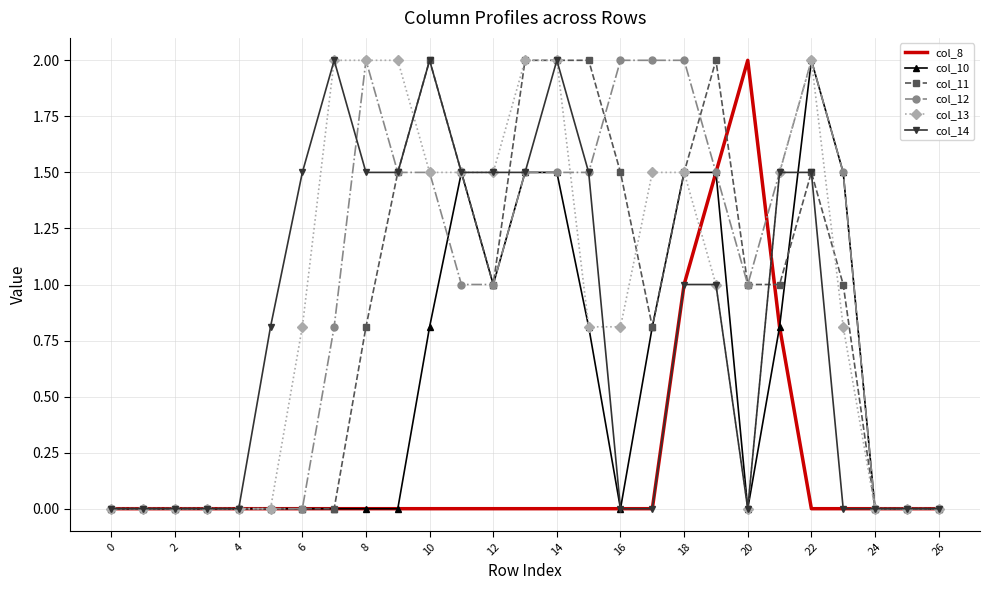

How many interior local valleys does the col_13 series have?

1